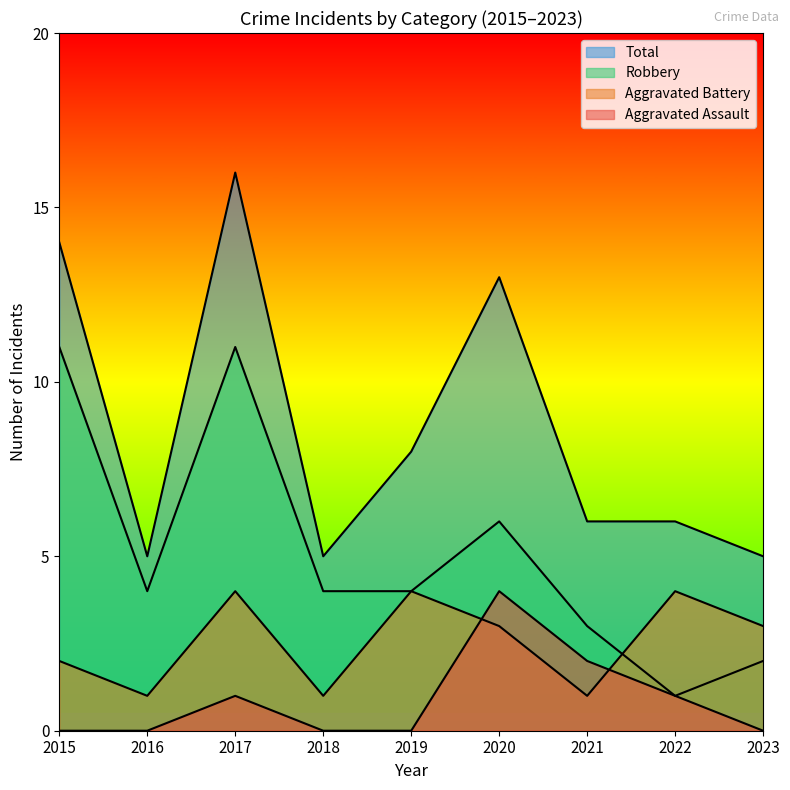

In Total, how many points are lower than both neighbors (excluding endpoints)?

2